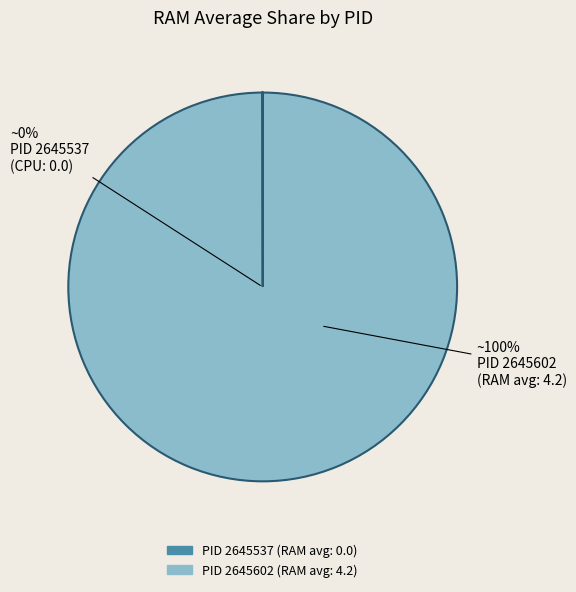

Which slice is the largest?

2645602